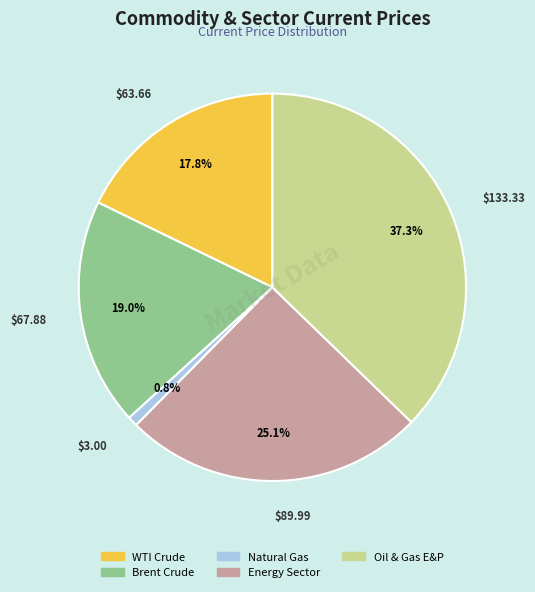

Is Energy Sector the majority of the pie?

No